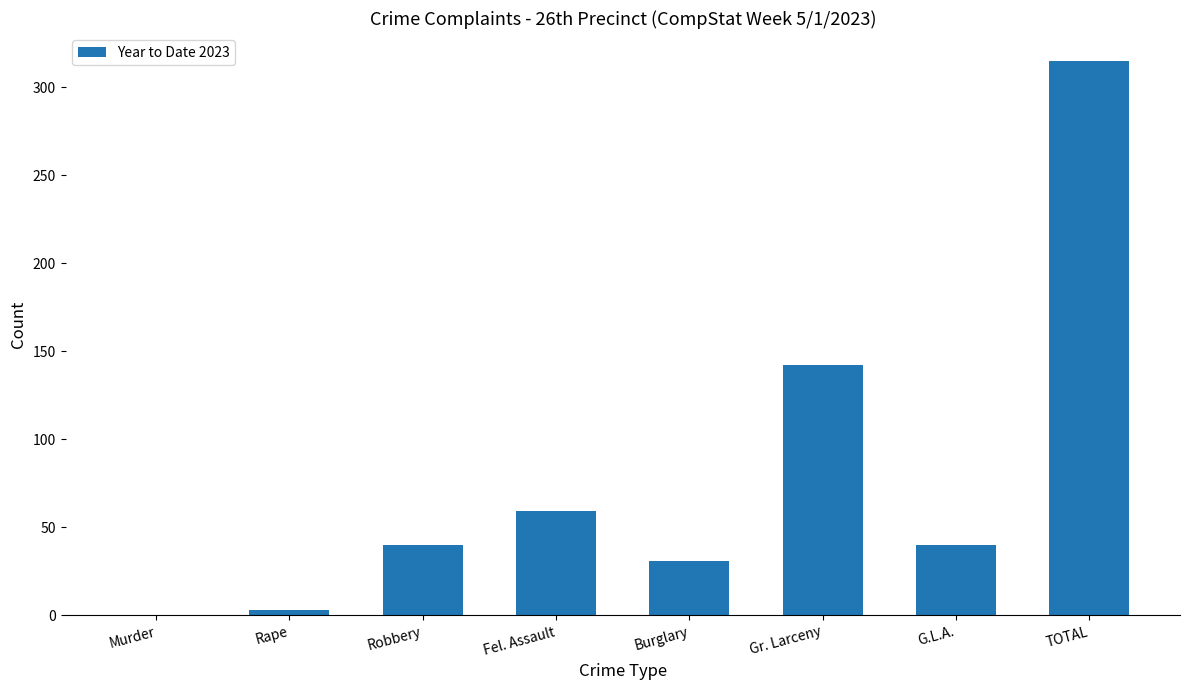

Reading right to left, extract all data points from this chart.

TOTAL=315	G.L.A.=40	Gr. Larceny=142	Burglary=31	Fel. Assault=59	Robbery=40	Rape=3	Murder=0